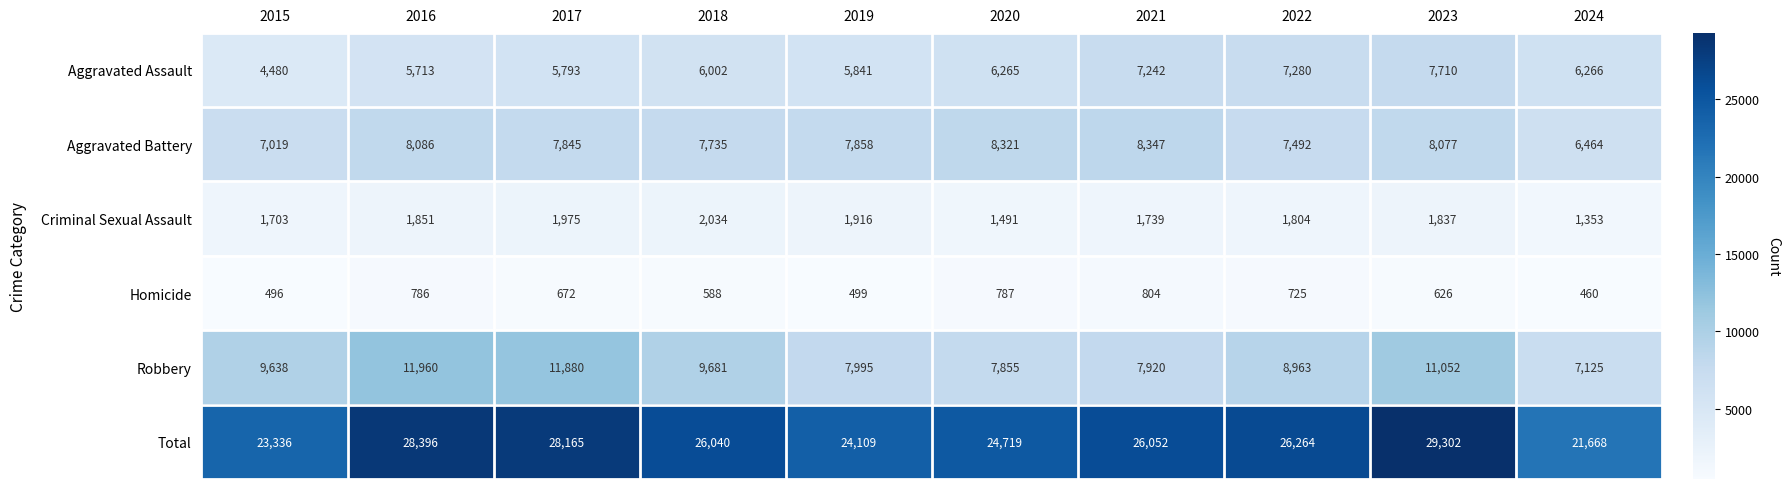

What is the total value across all series at 2023?

58604